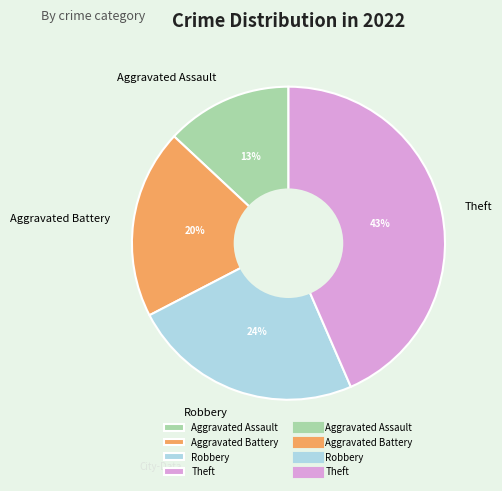

Does Robbery account for over 50% of the chart?

No